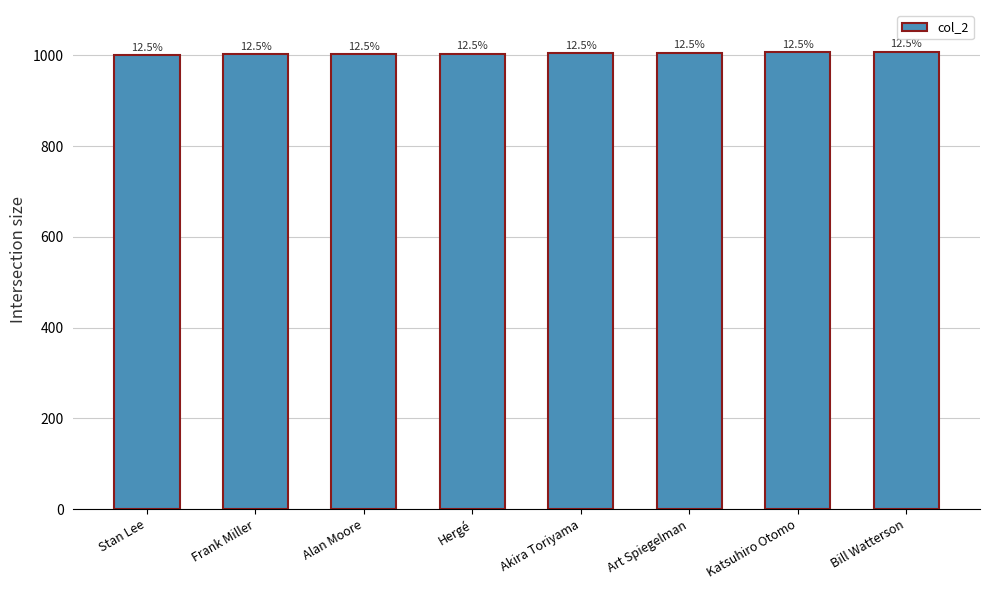

How many bars are there in total?

8